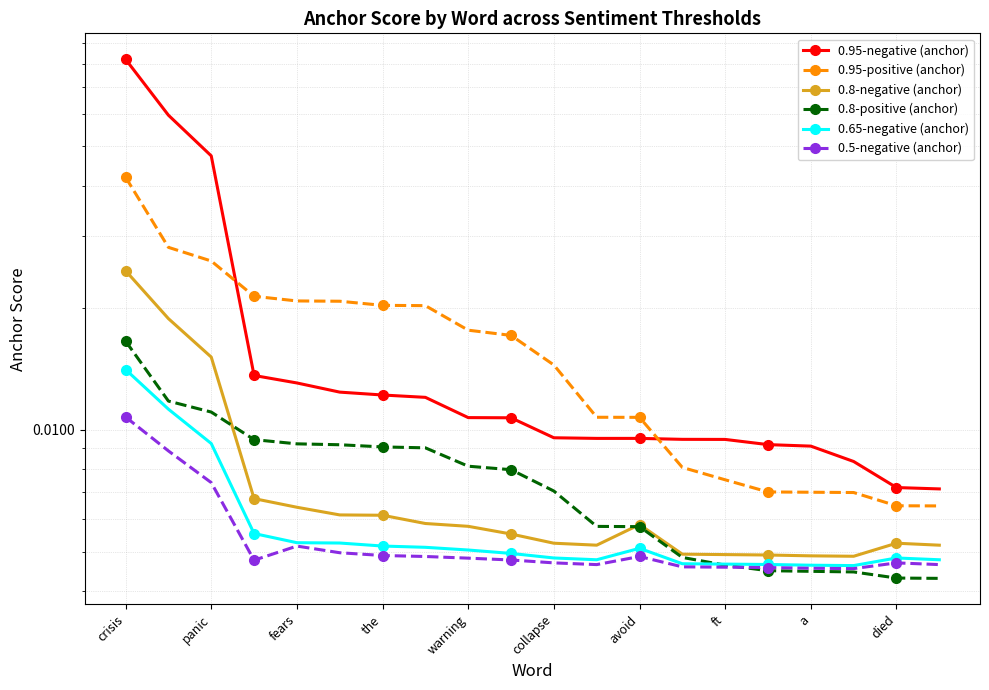

What is the sum of all 0.8-negative (anchor) values?

0.2